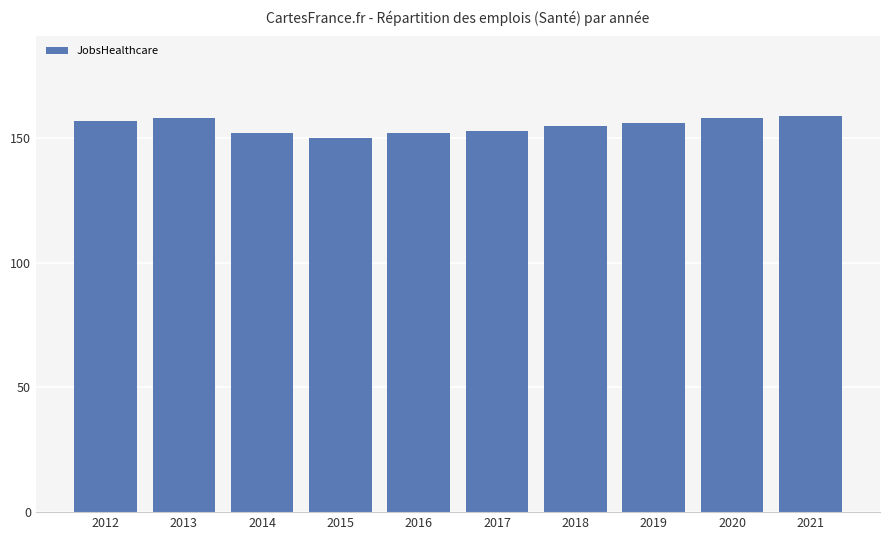

Where does the data first go above 156?

2012